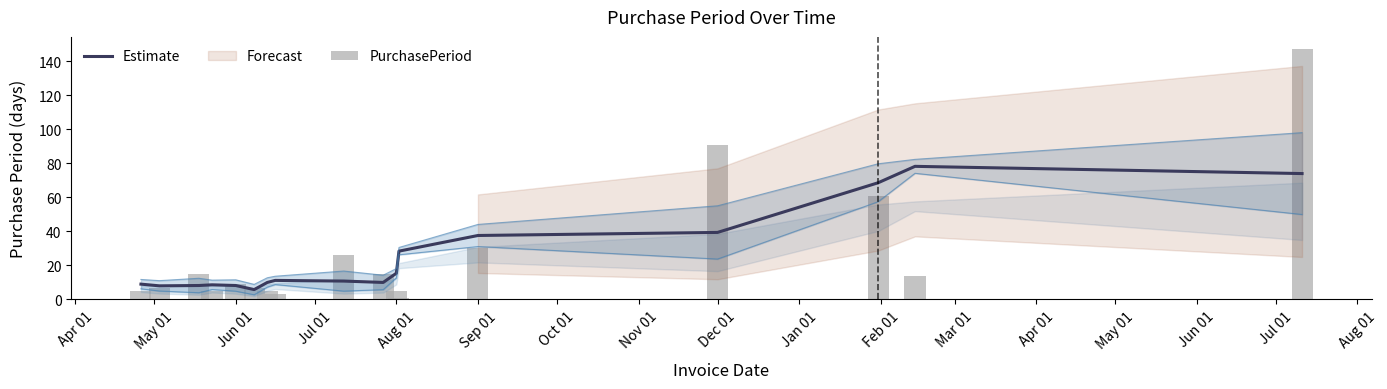

What is the average value of the Estimate series?

25.4